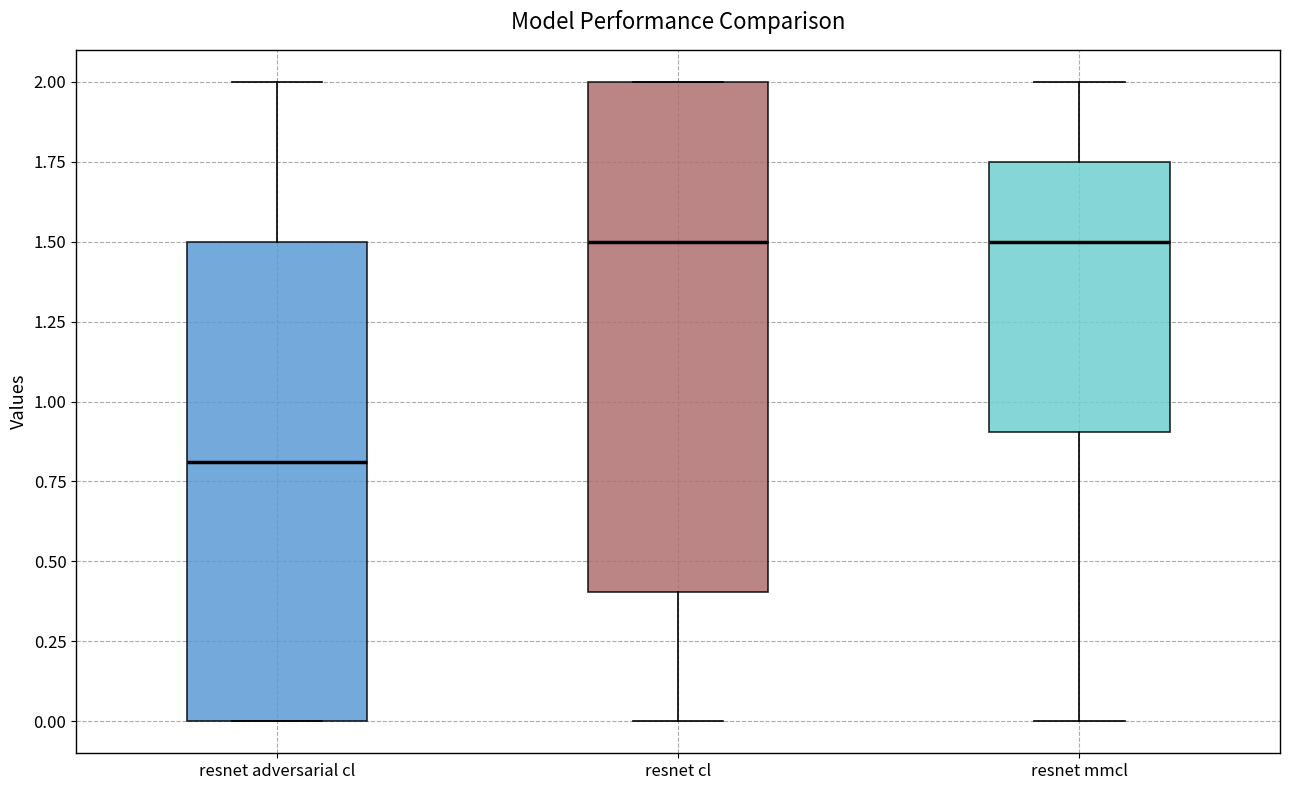

Where does the median line of the box for resnet mmcl sit on the y-axis? The values are not printed on the chart, so give them approximately, as read against the axis.

1.50